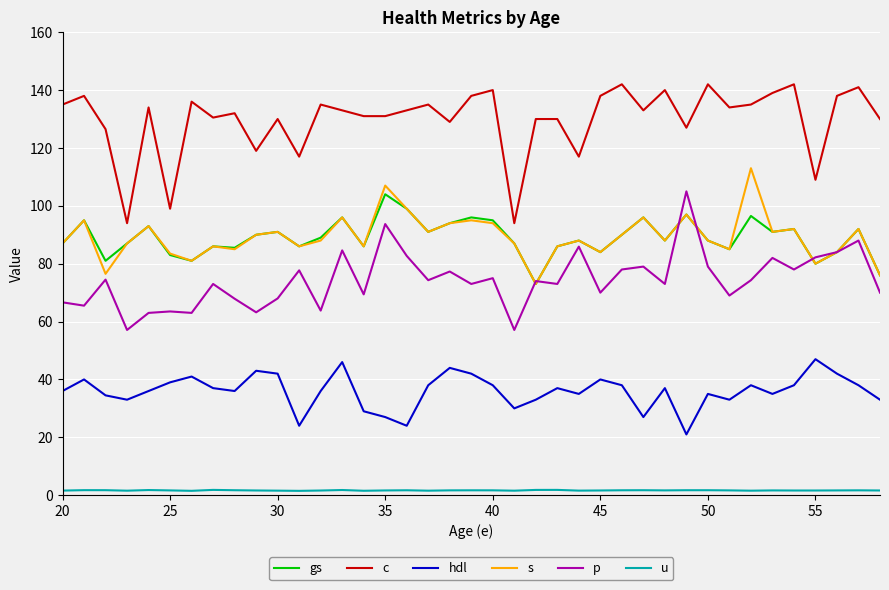

What is the maximum value shown in the chart?

142.0